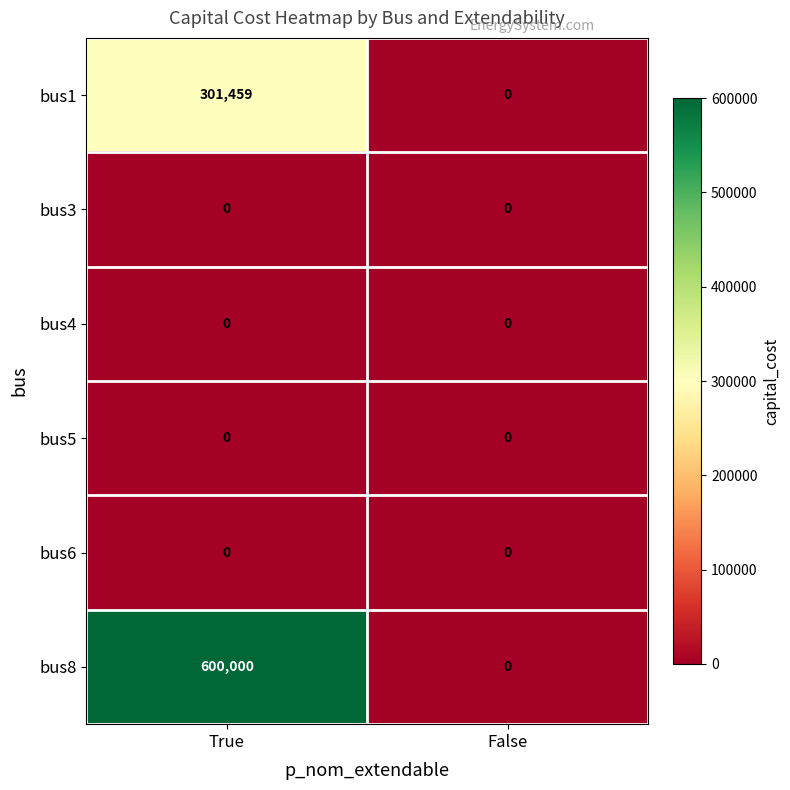

Which series has the largest total across all categories?

bus8